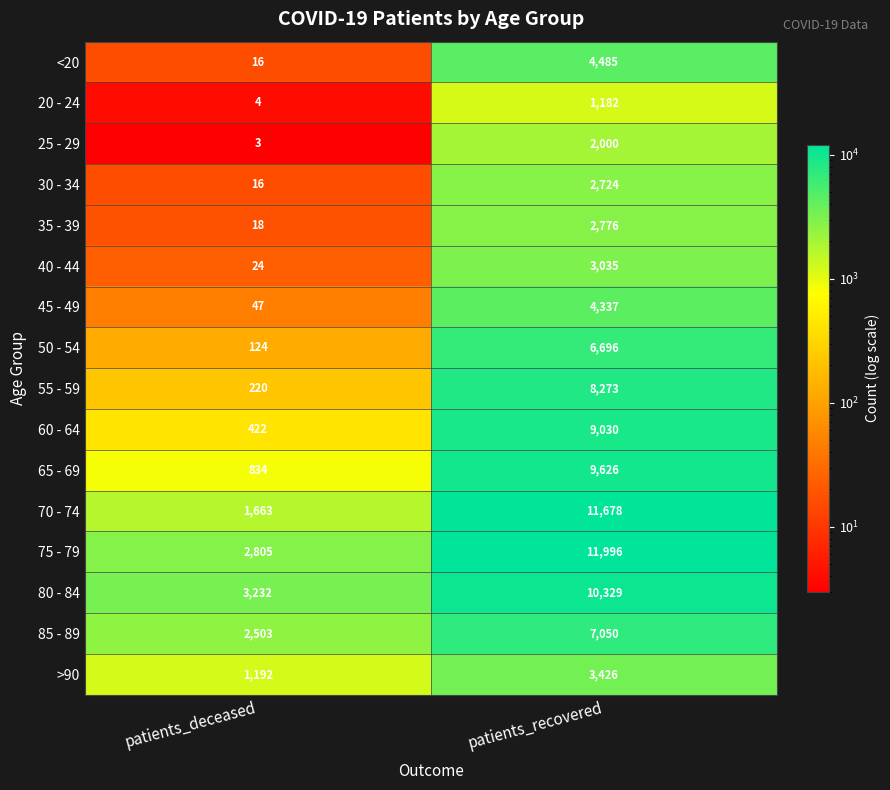

True or false: >90 has a value of 5618 at patients_recovered.

False